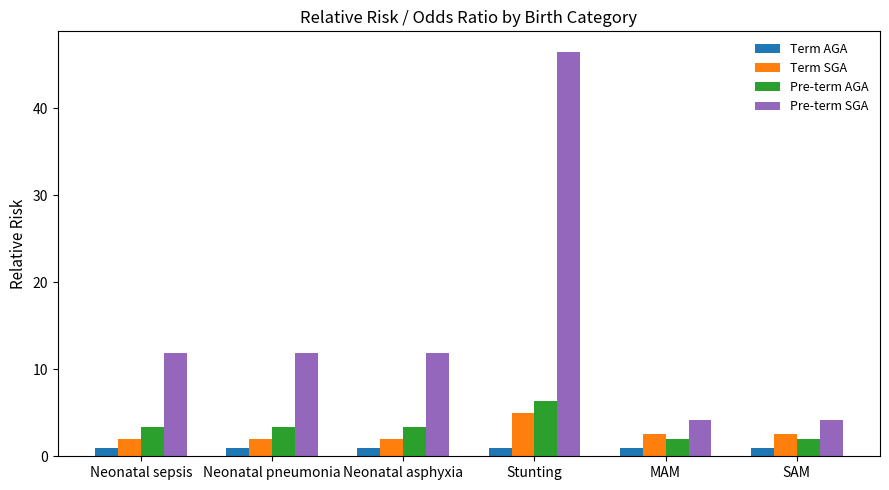

What is the maximum value shown in the chart?

46.5